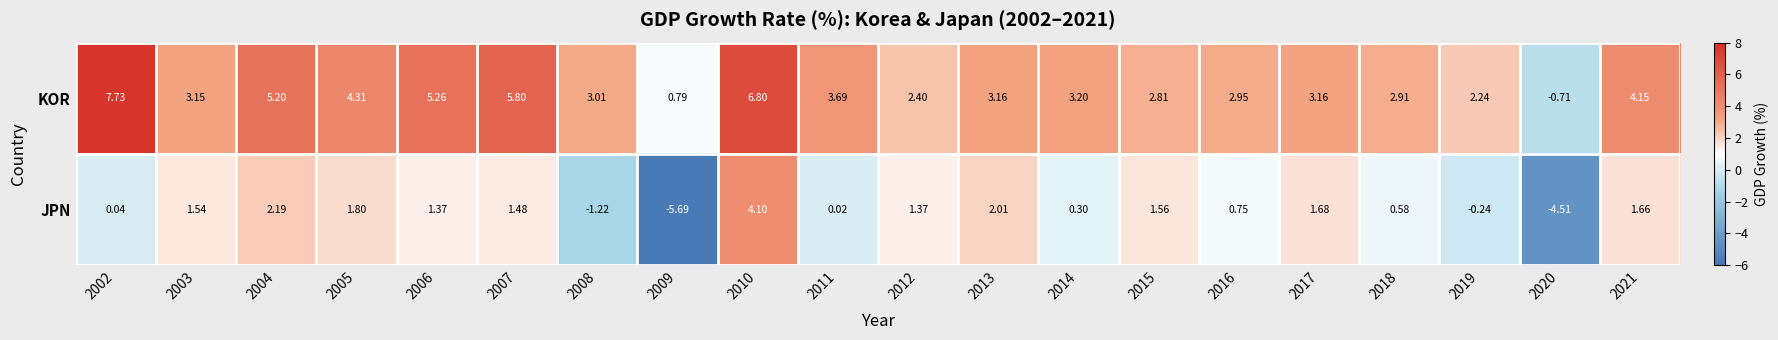

Between 2003 and 2017, which series saw the biggest shift?

JPN